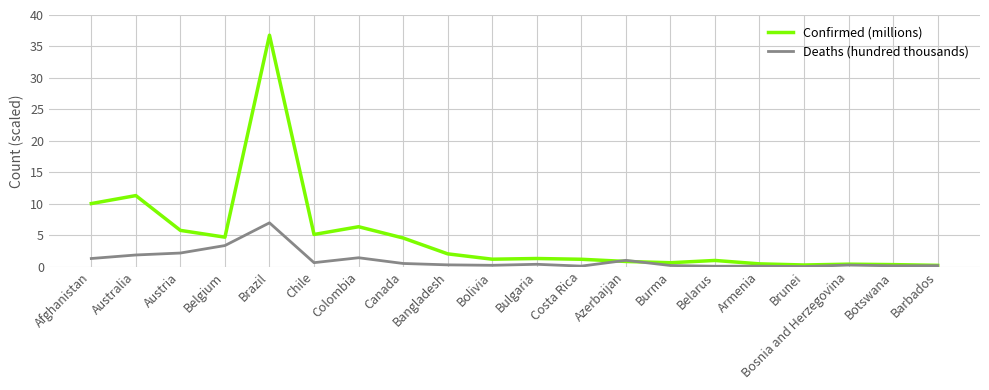

Which series has the largest total across all categories?

Confirmed (millions)